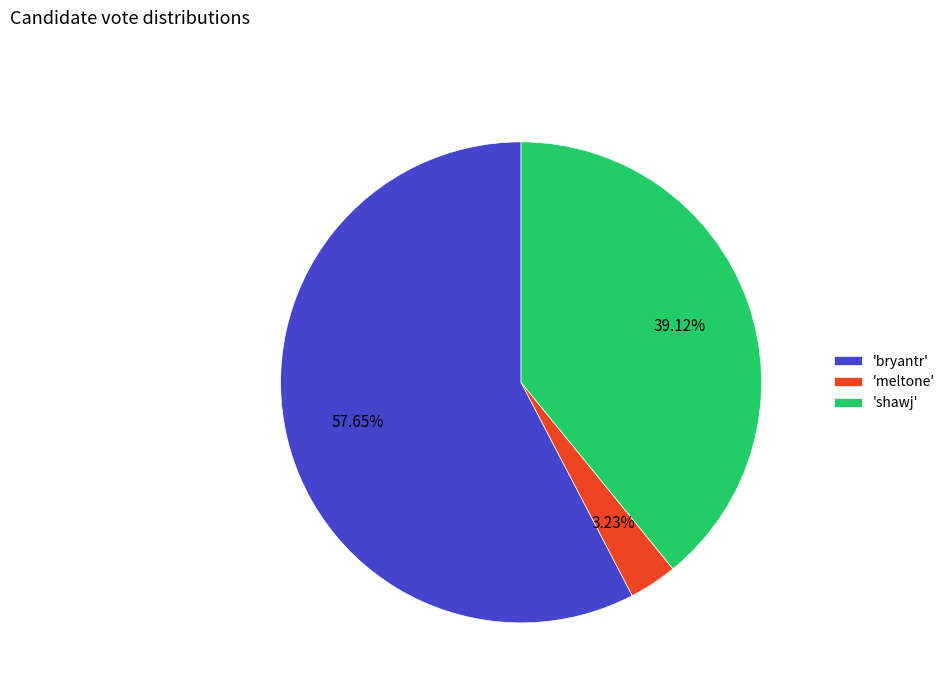

Combined, do 'meltone' and 'shawj' account for over 50%?

No